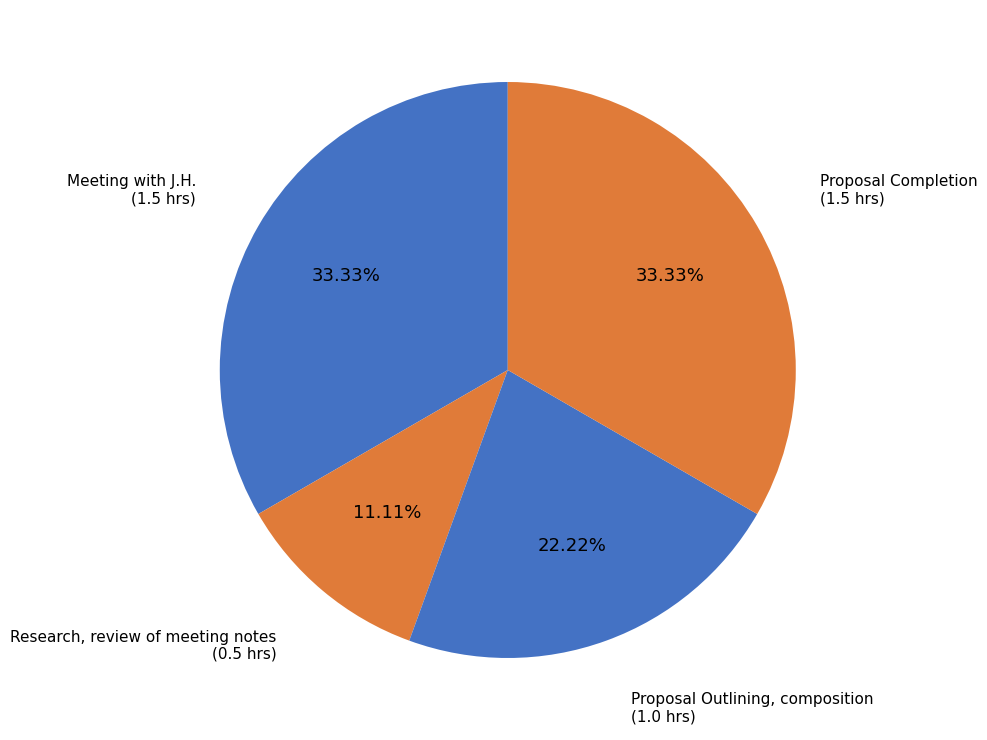

Which category has the smallest portion of the pie?

Research, review of meeting notes